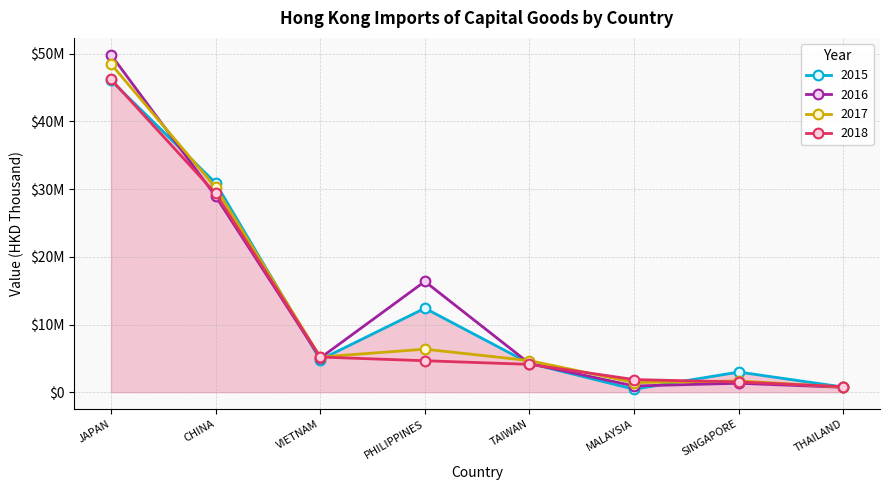

At TAIWAN, list the series in order from largest to smallest.

2017, 2015, 2016, 2018